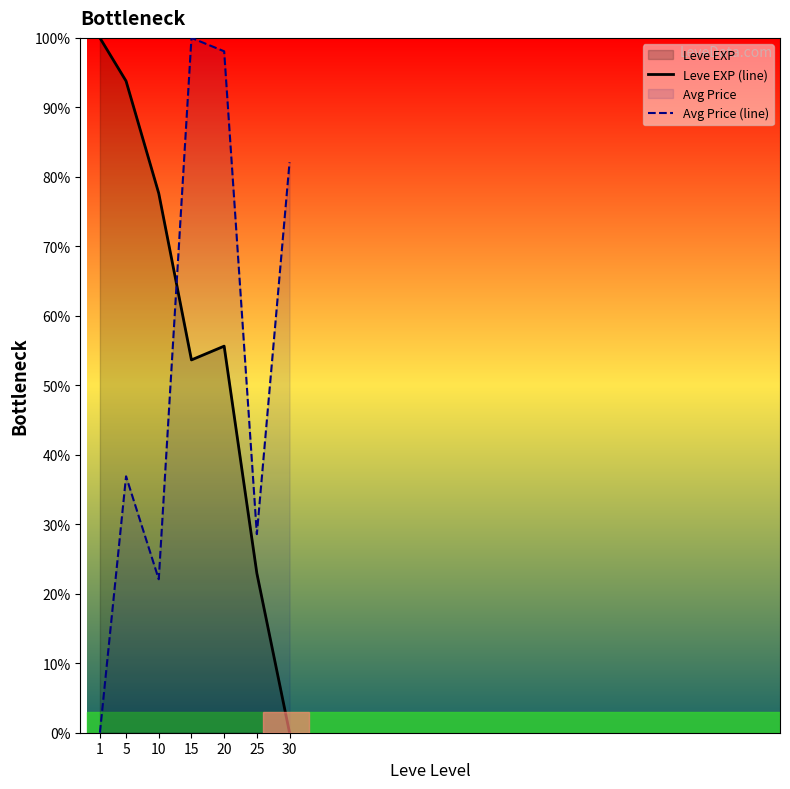

How many series are shown in this chart?

2